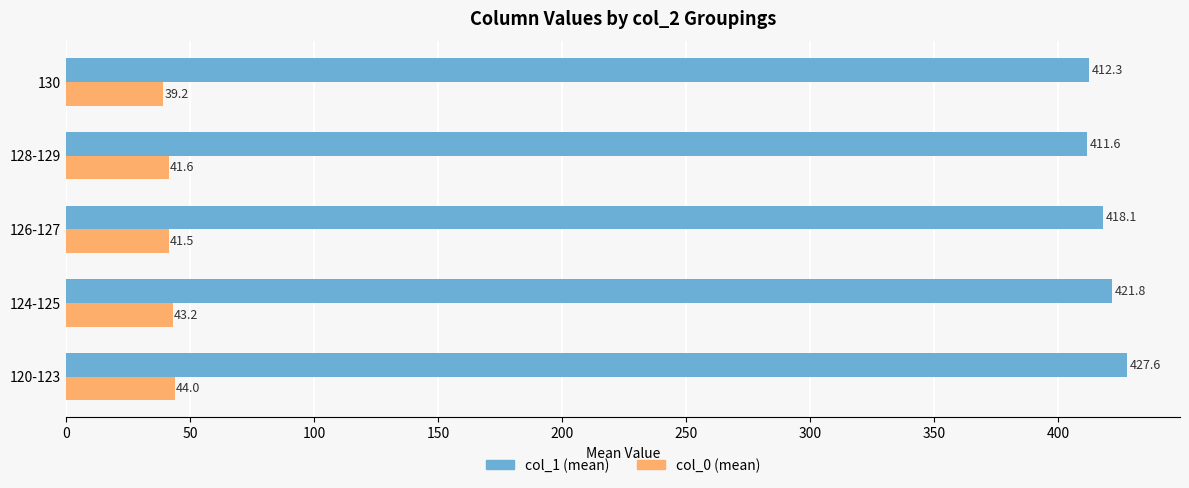

Which series has the widest spread of values?

col_1 (mean)